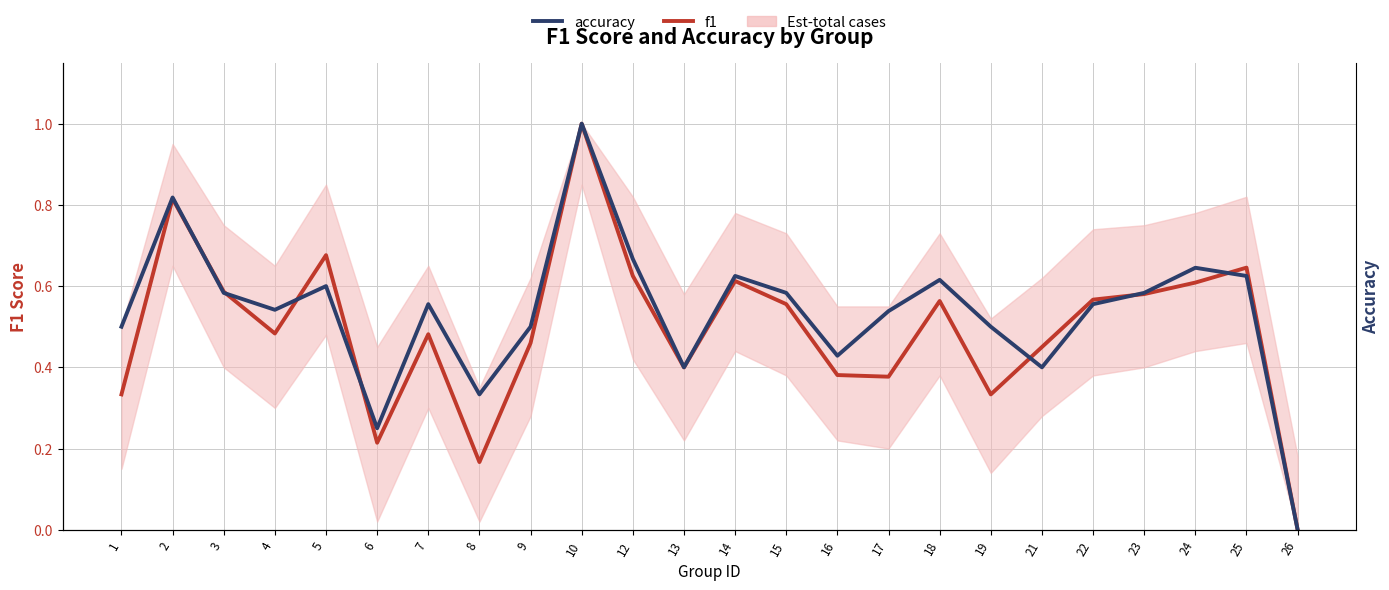

Reading left to right, list all the values displayed in this chart.

f1: 1=0.3	2=0.8	3=0.6	4=0.5	5=0.7	6=0.2	7=0.5	8=0.2	9=0.5	10=1.0	12=0.6	13=0.4	14=0.6	15=0.6	16=0.4	17=0.4	18=0.6	19=0.3	21=0.5	22=0.6	23=0.6	24=0.6	25=0.6	26=0.0
accuracy: 1=0.5	2=0.8	3=0.6	4=0.5	5=0.6	6=0.2	7=0.6	8=0.3	9=0.5	10=1.0	12=0.7	13=0.4	14=0.6	15=0.6	16=0.4	17=0.5	18=0.6	19=0.5	21=0.4	22=0.6	23=0.6	24=0.6	25=0.6	26=0.0